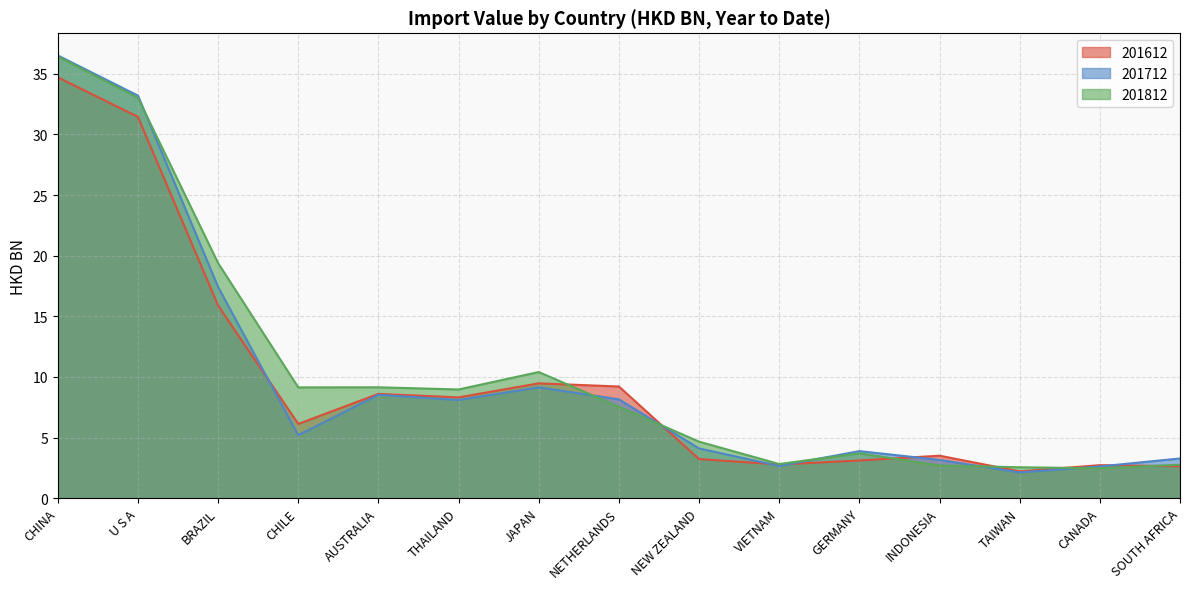

Is it true that 201812 equals 2.5 at TAIWAN?

True